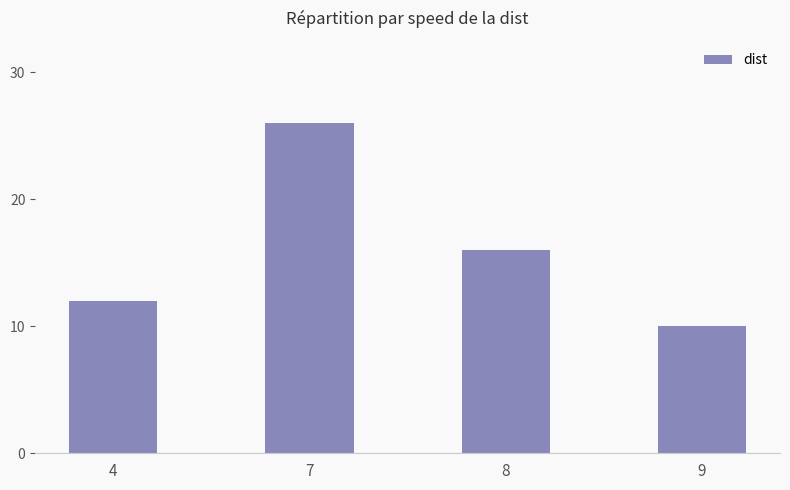

Rank the categories by value from highest to lowest.

7, 8, 4, 9